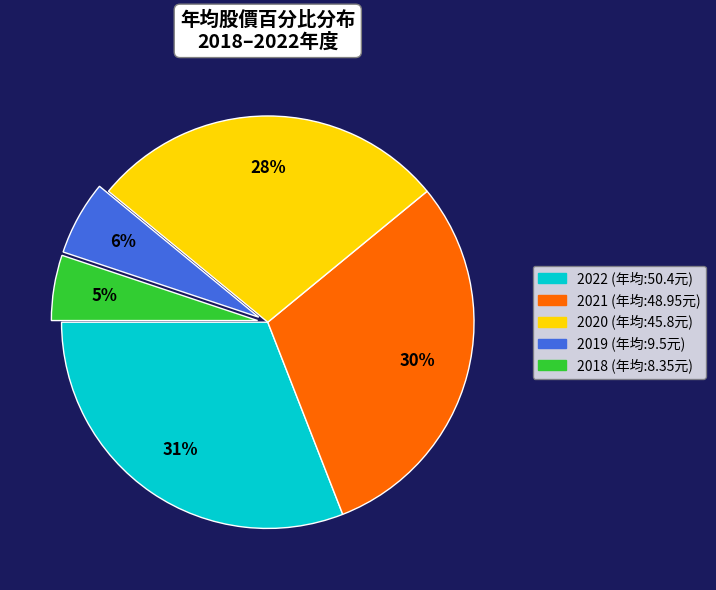

True or false: 2019 accounts for 6% of the total.

True